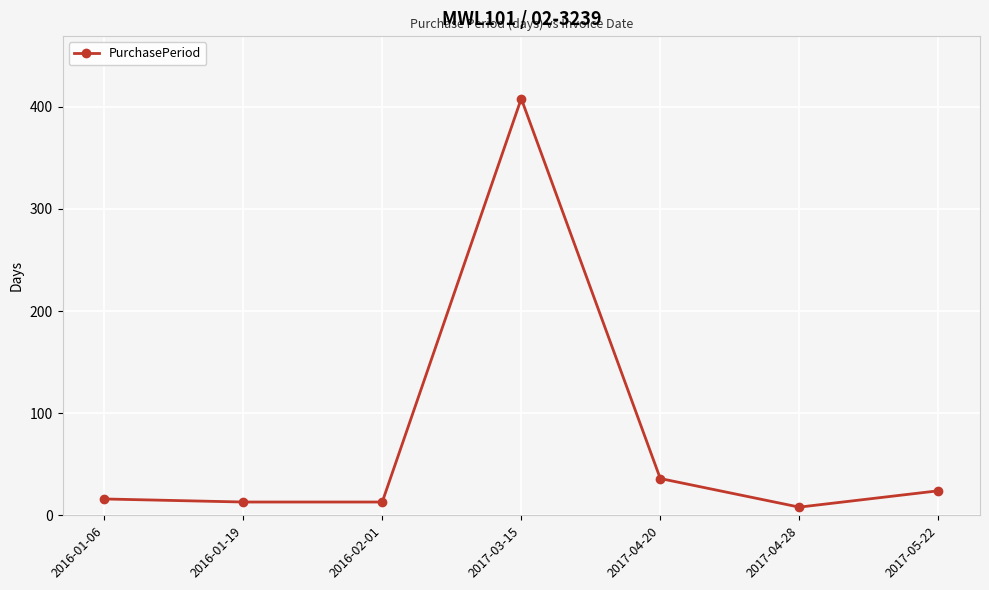

Reading left to right, what are all the values shown in this chart?

2016-01-06=16	2016-01-19=13	2016-02-01=13	2017-03-15=408	2017-04-20=36	2017-04-28=8	2017-05-22=24